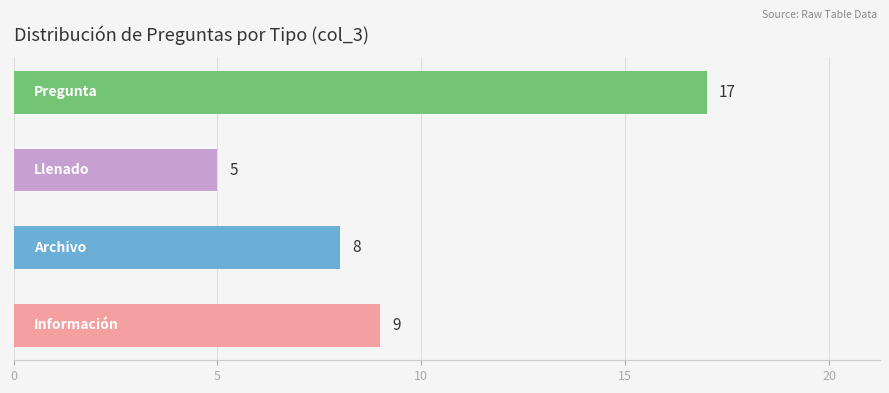

What is the maximum value shown in the chart?

17